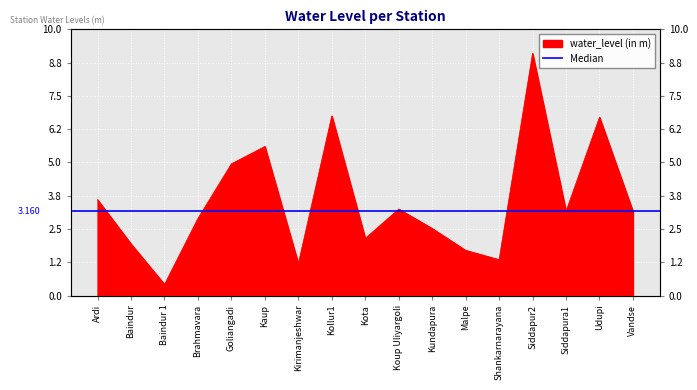

What is the difference between the values at Kollur1 and Kundapura?

4.2